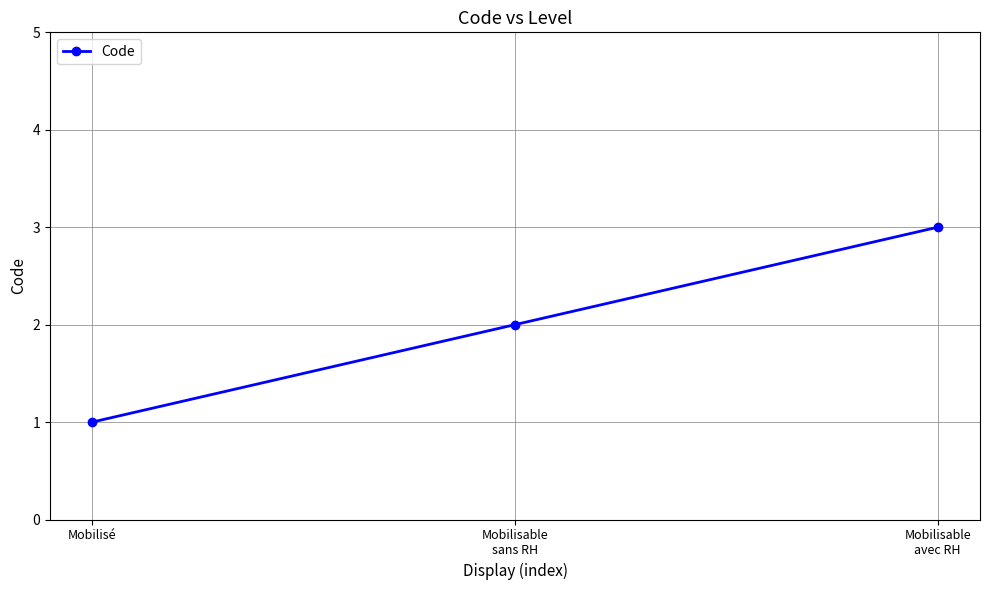

Rank the categories by value from highest to lowest.

Mobilisable
avec RH, Mobilisable
sans RH, Mobilisé